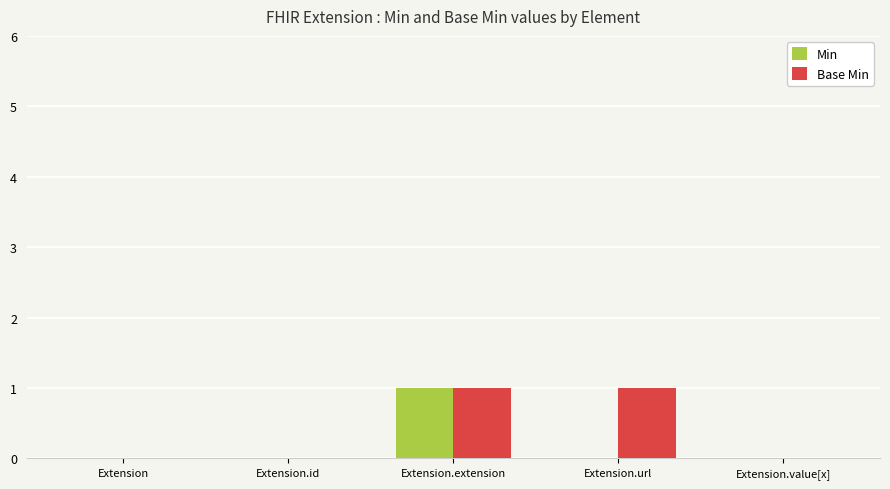

The Min series shows 0 at Extension.url. True or false?

True